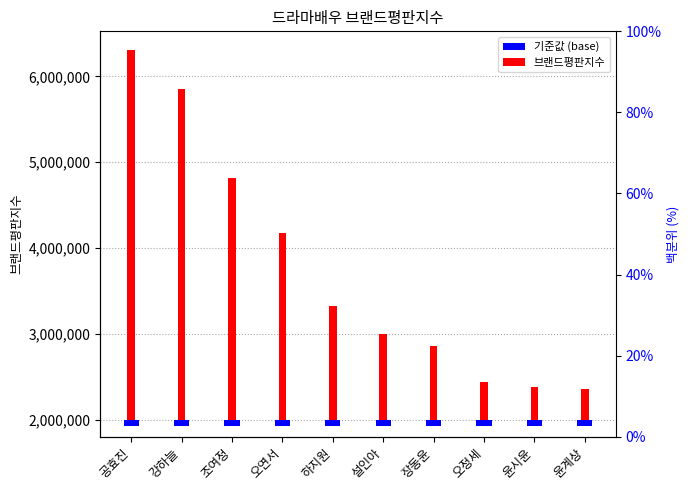

What are all the series names shown in the legend?

기준값 (base), 브랜드평판지수